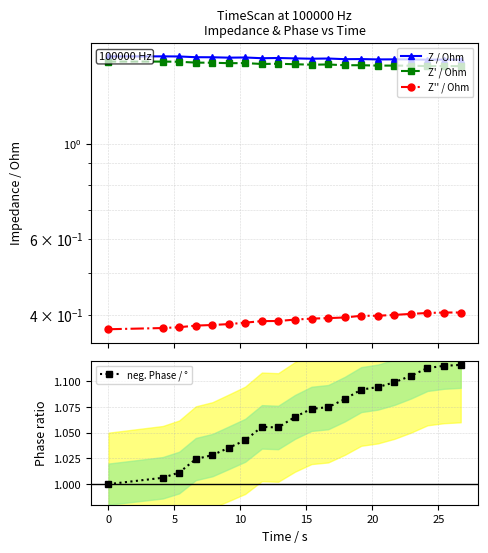

True or false: Z / Ohm has a value of 2.8 at 25.

False